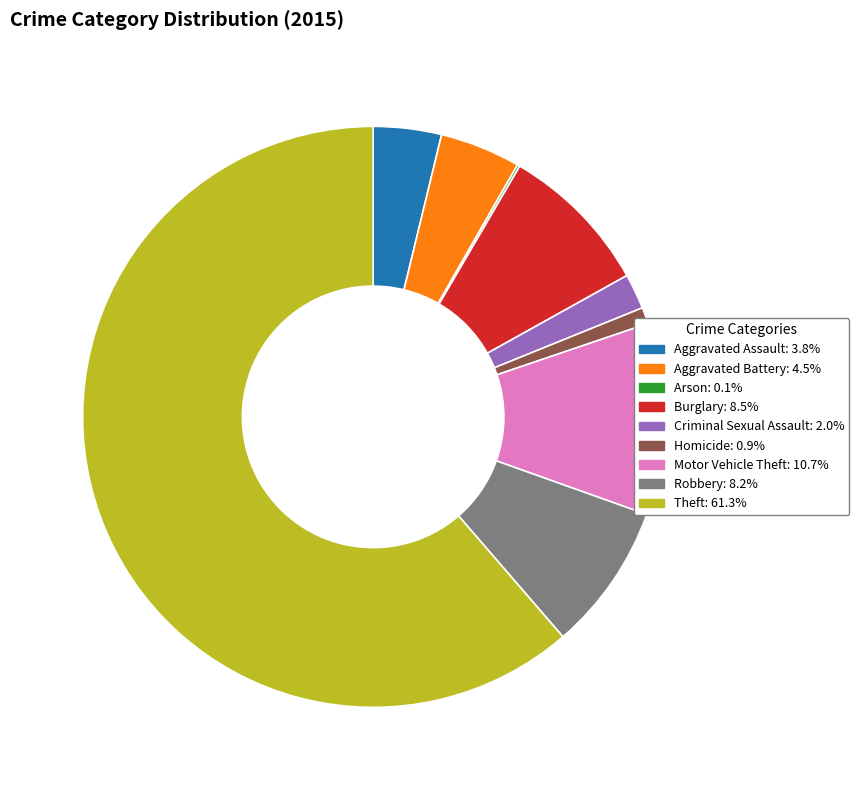

Which slice is the largest?

Theft